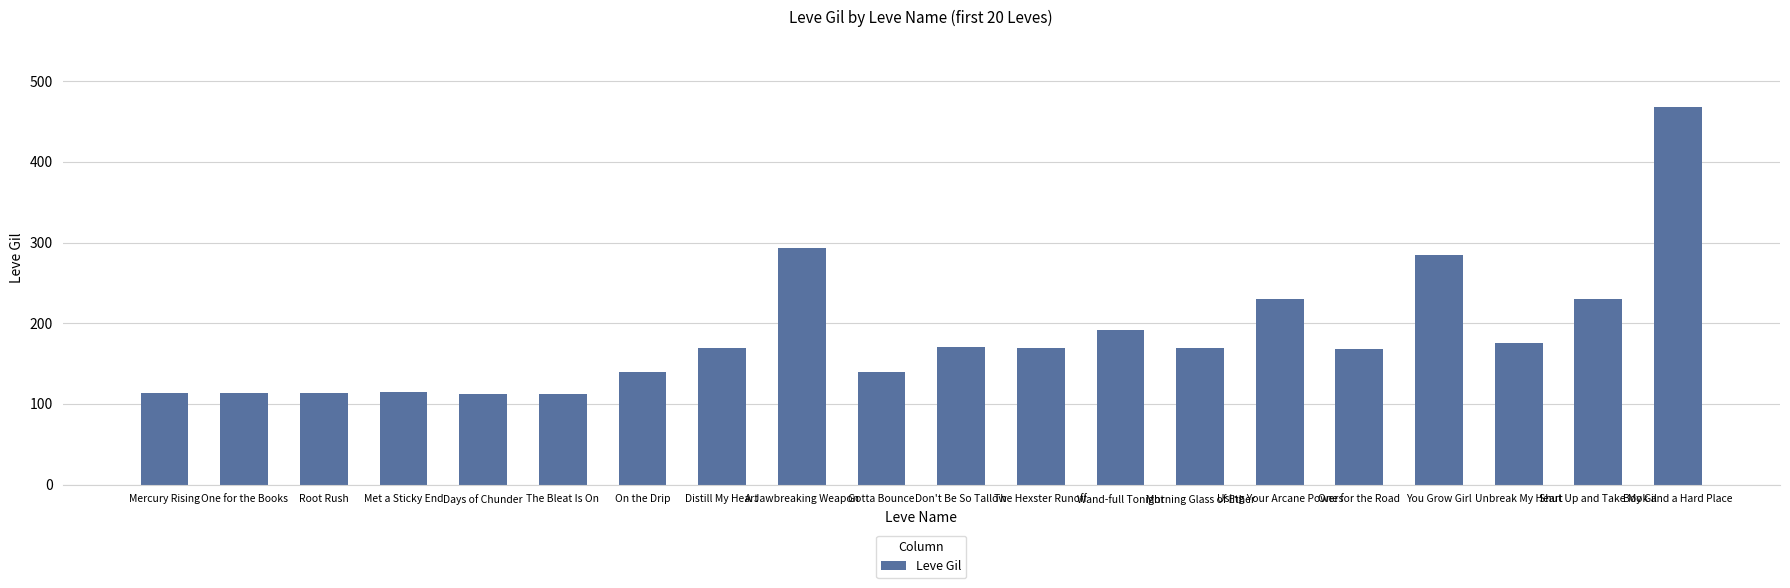

What is the approximate value at Don't Be So Tallow?

170